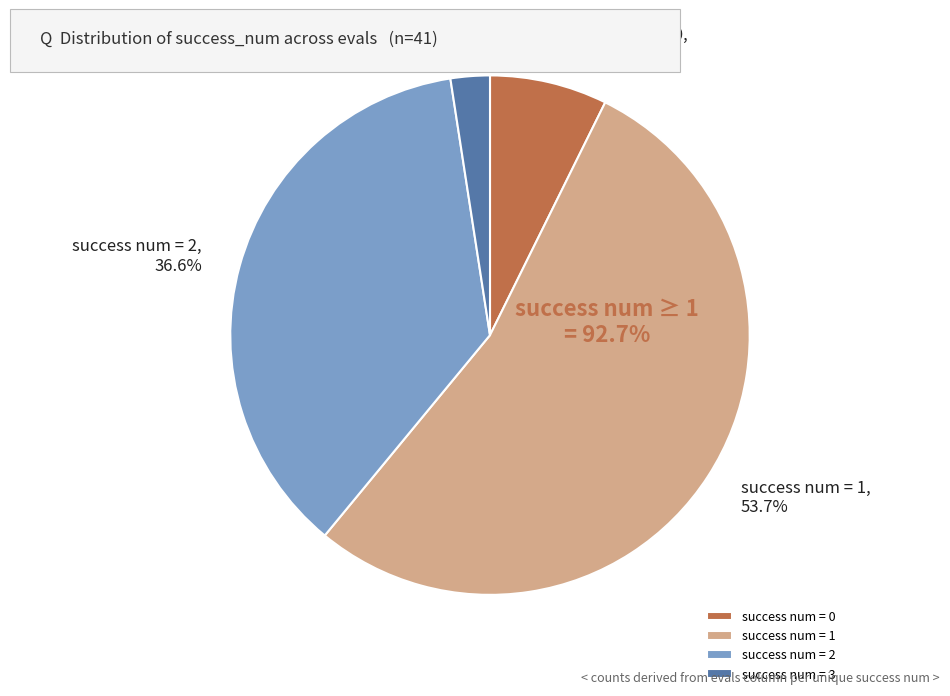

Which category has the biggest portion of the pie?

success num = 1